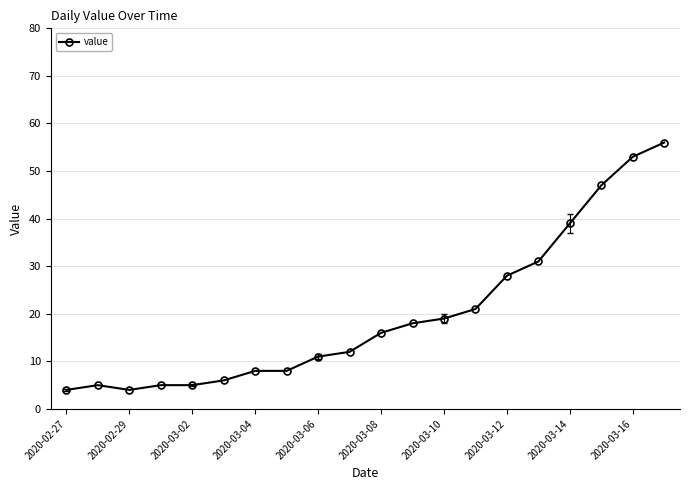

What is the sum of all values?

396